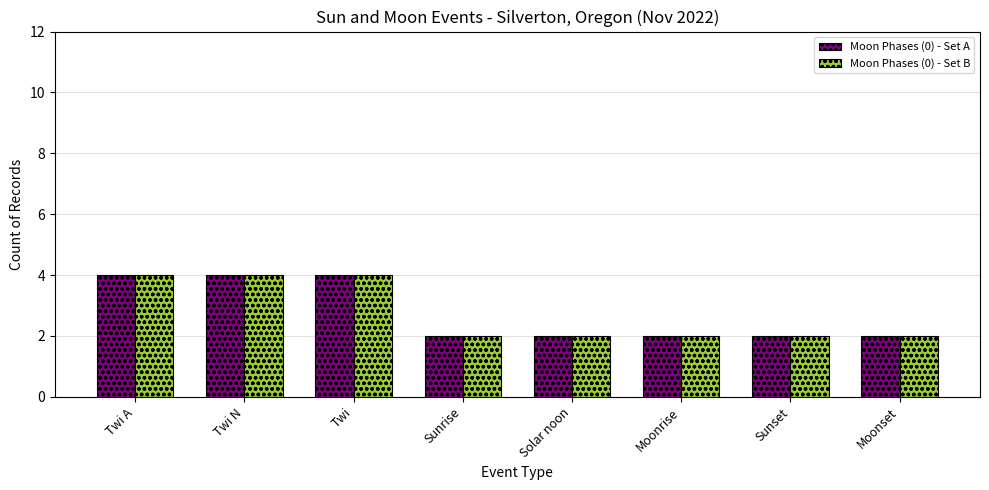

What is the difference between the Moon Phases (0) - Set B values at Sunrise and Twi?

2